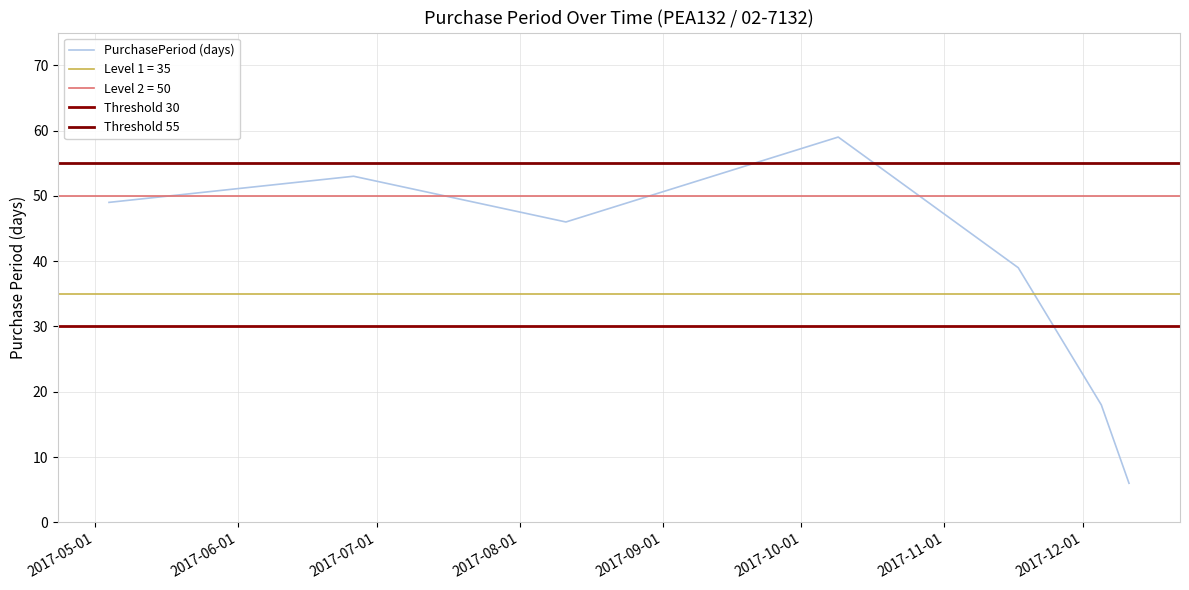

How many lines are shown in the chart?

1